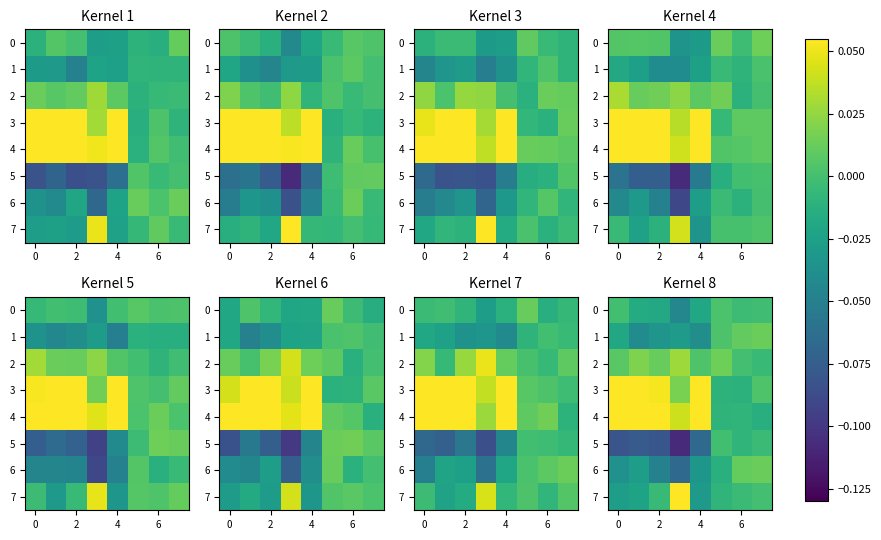

The value of 2 at 2 is 0.0. True or false?

False